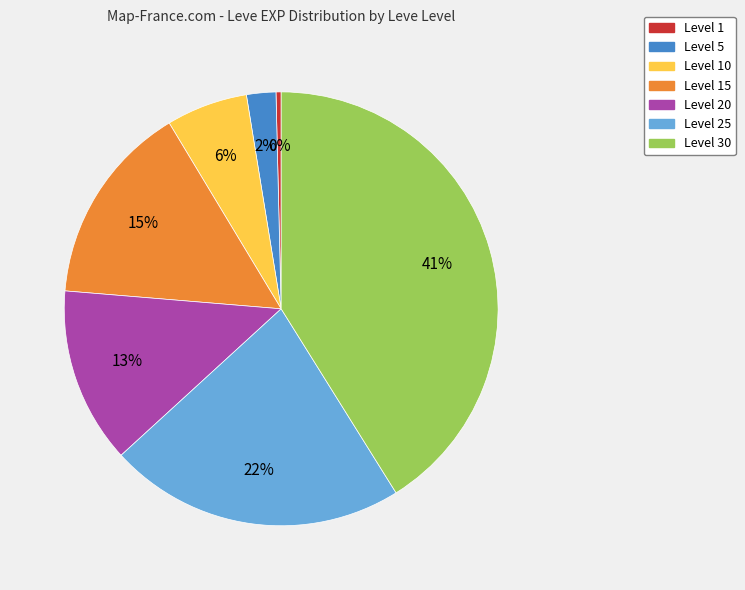

To the nearest percent, what is the difference between the Level 30 and Level 25 slice percentages?

19%